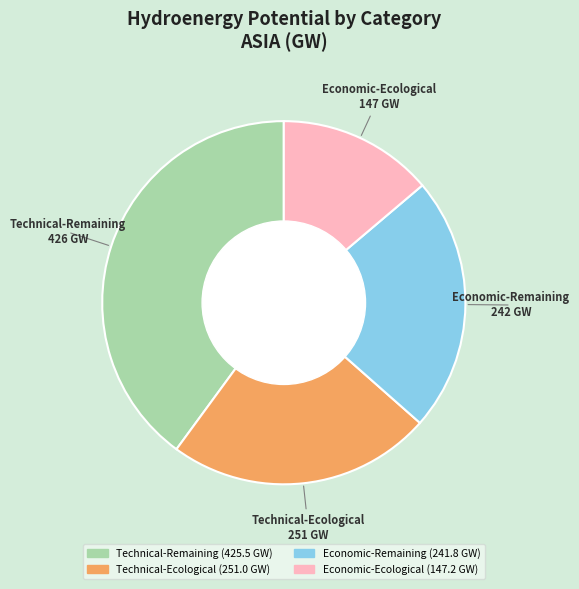

Combined, do Economic-Remaining and Technical-Ecological account for over 50%?

No